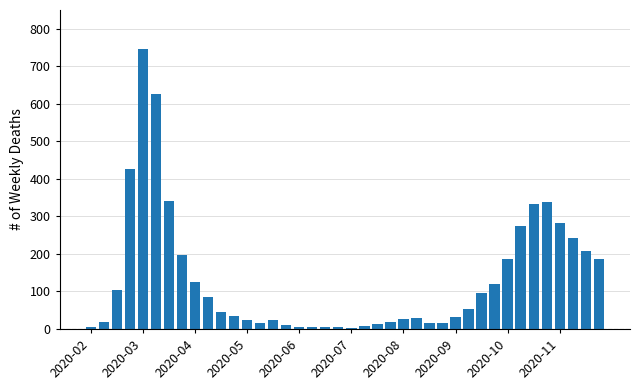

What is the greatest value displayed?

746